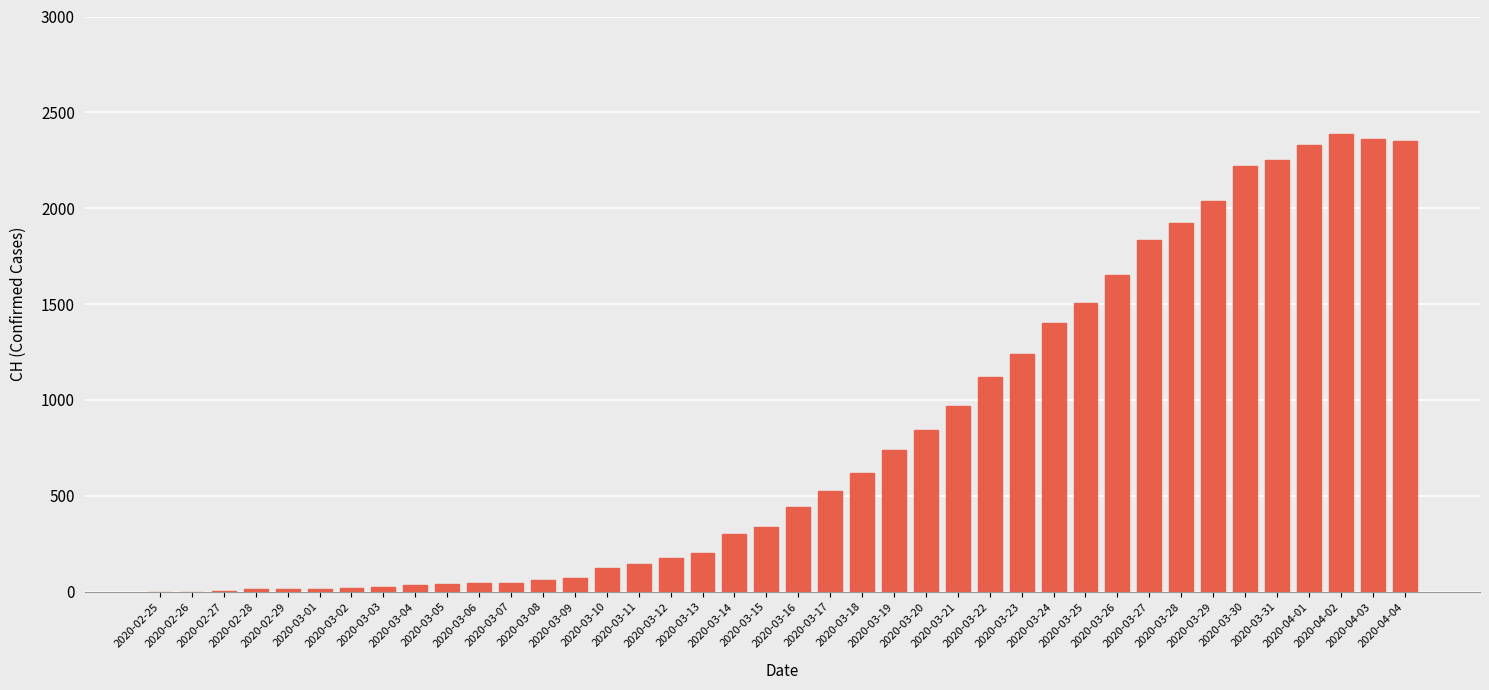

What is the maximum value shown in the chart?

2387